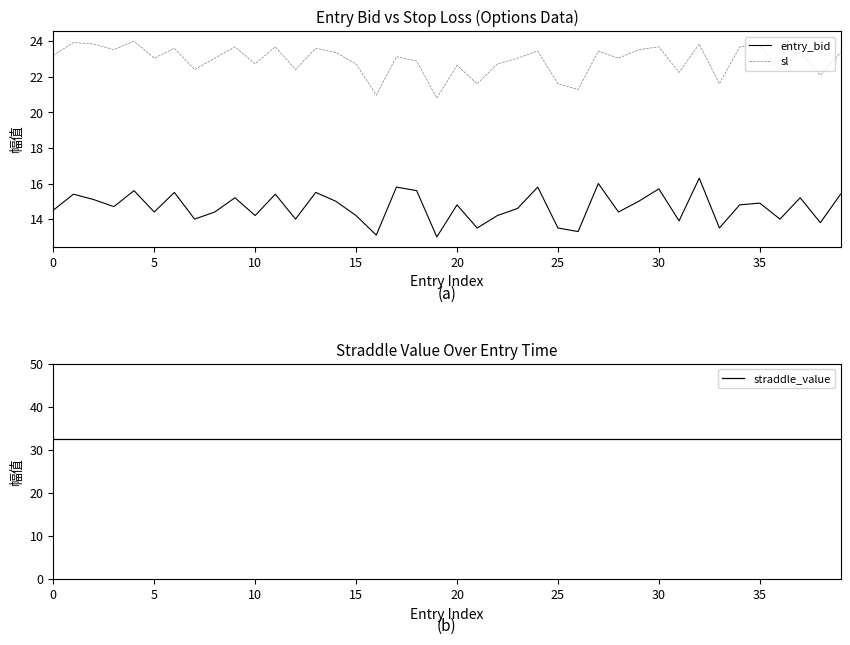

True or false: sl and entry_bid intersect in this chart.

False